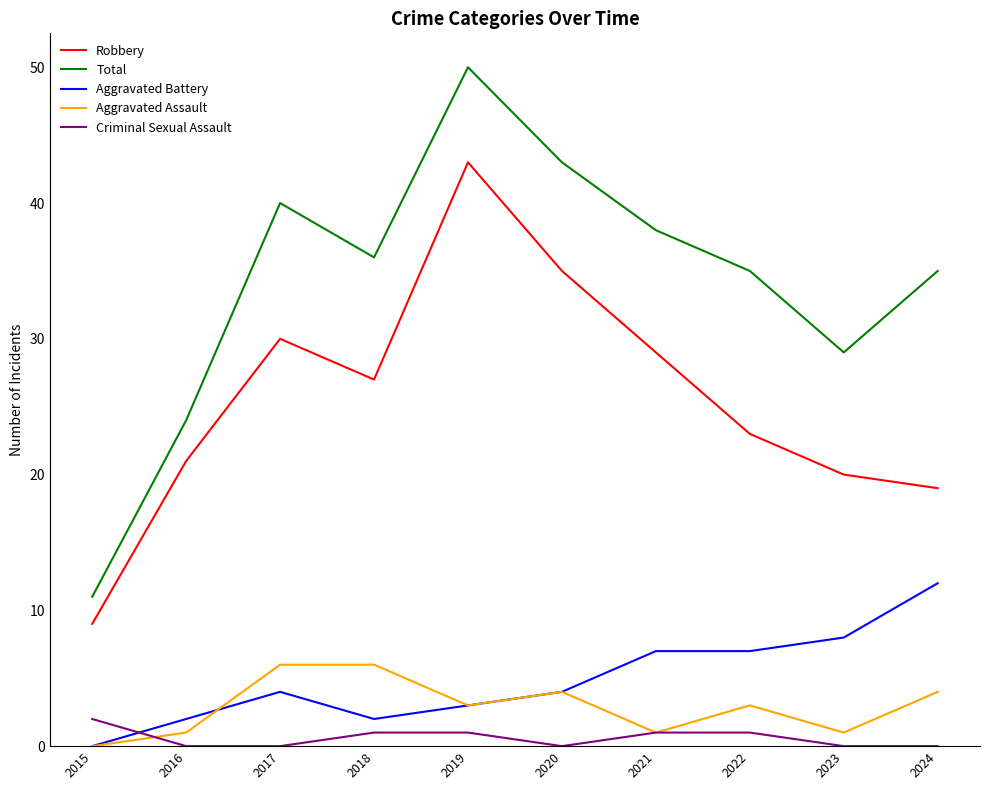

Which category has the highest value in the Criminal Sexual Assault series?

2015